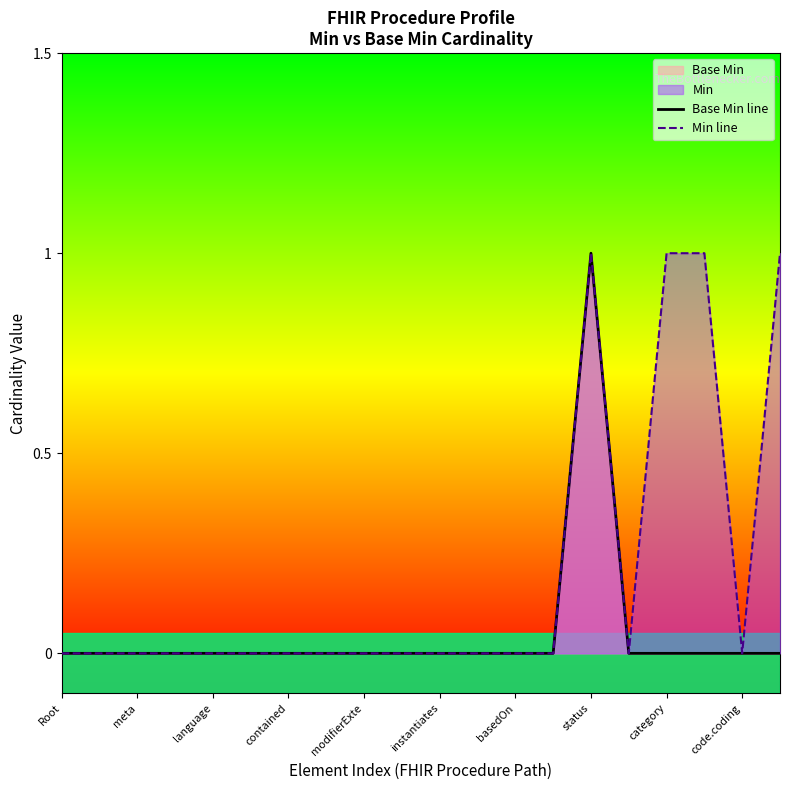

The Base Min series shows 1 at instantiates. True or false?

False